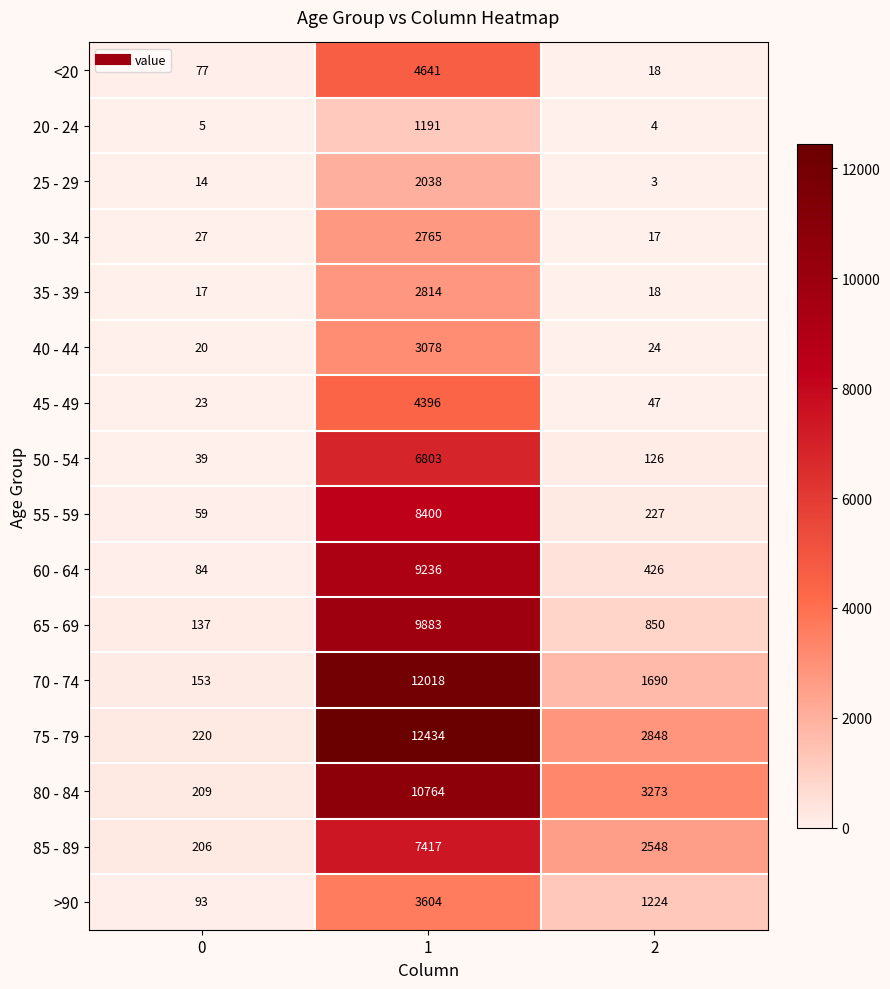

At 0, list the series in order from smallest to largest.

20 - 24, 25 - 29, 35 - 39, 40 - 44, 45 - 49, 30 - 34, 50 - 54, 55 - 59, <20, 60 - 64, >90, 65 - 69, 70 - 74, 85 - 89, 80 - 84, 75 - 79